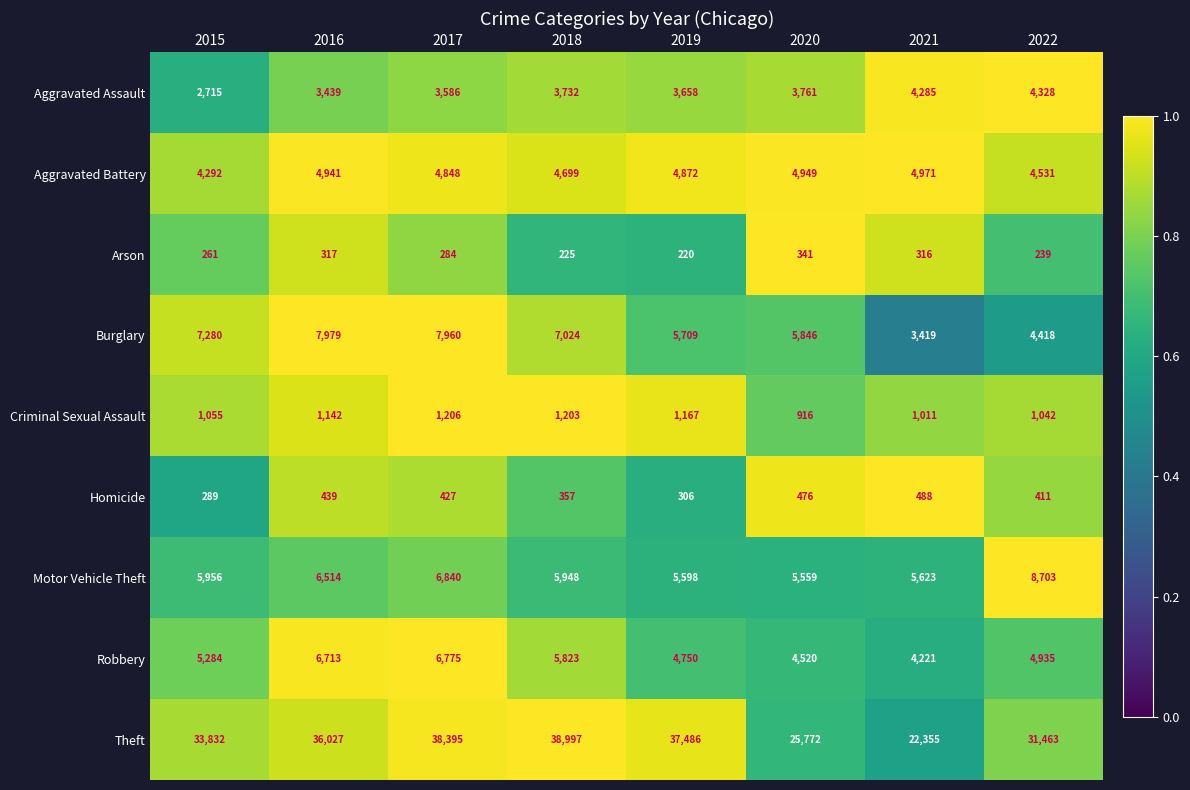

What is the sum of the Arson values at 2017 and 2015?

545